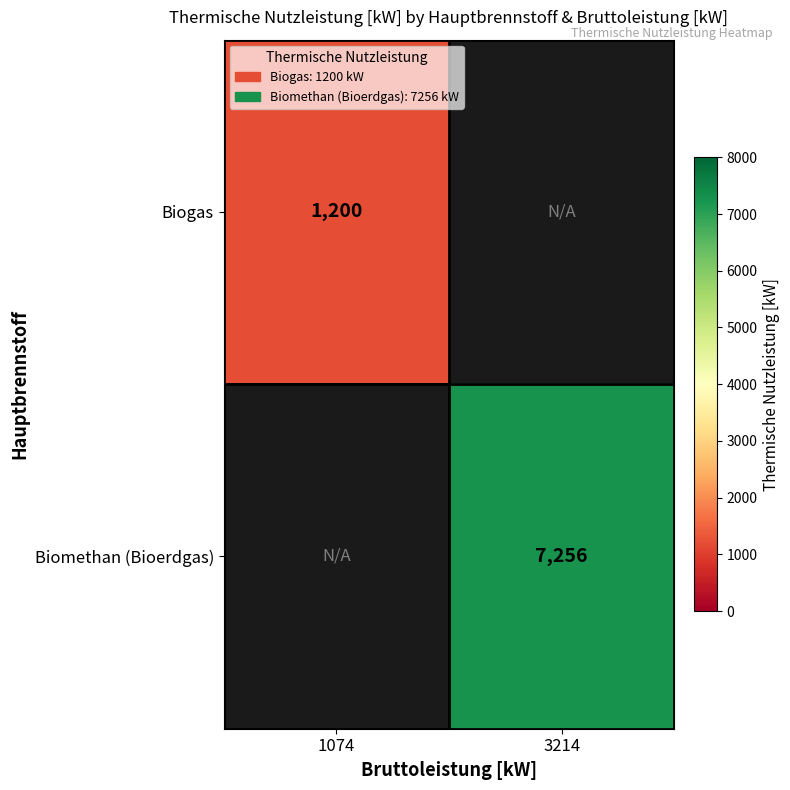

Which category has the lowest value across all series?

1074